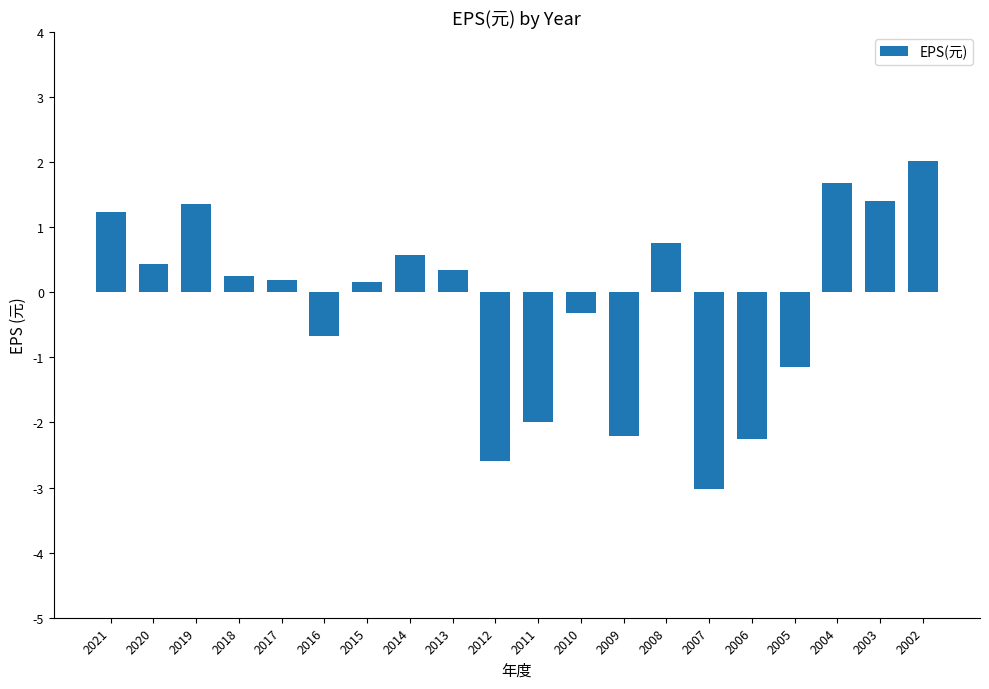

What is the difference between the values at 2019 and 2021?

0.1